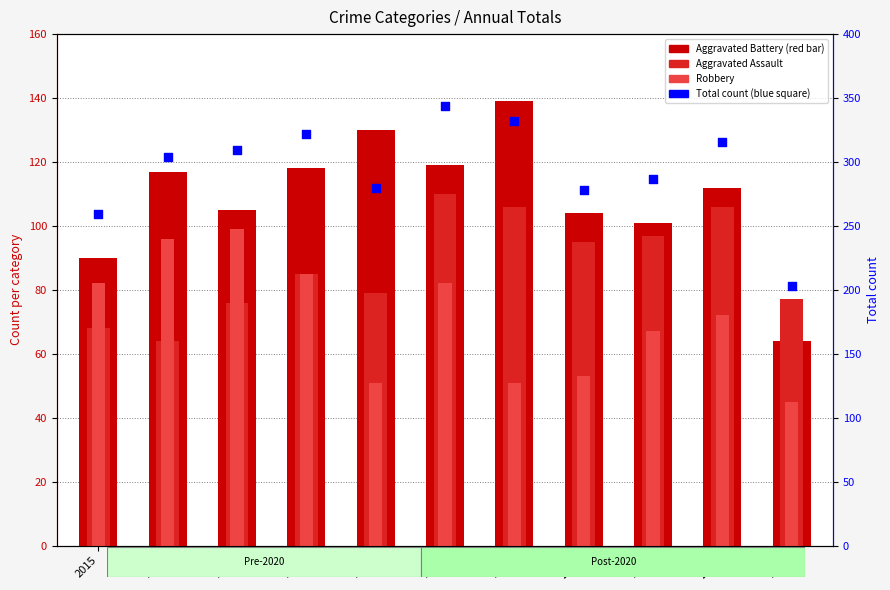

What is the total value across all series at 2024?

606